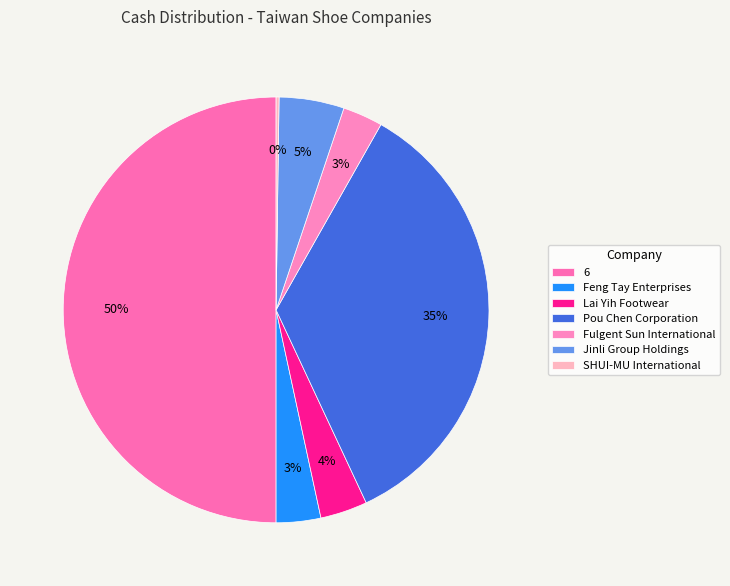

To the nearest percent, what is the difference between the largest and smallest slice percentages?

50%